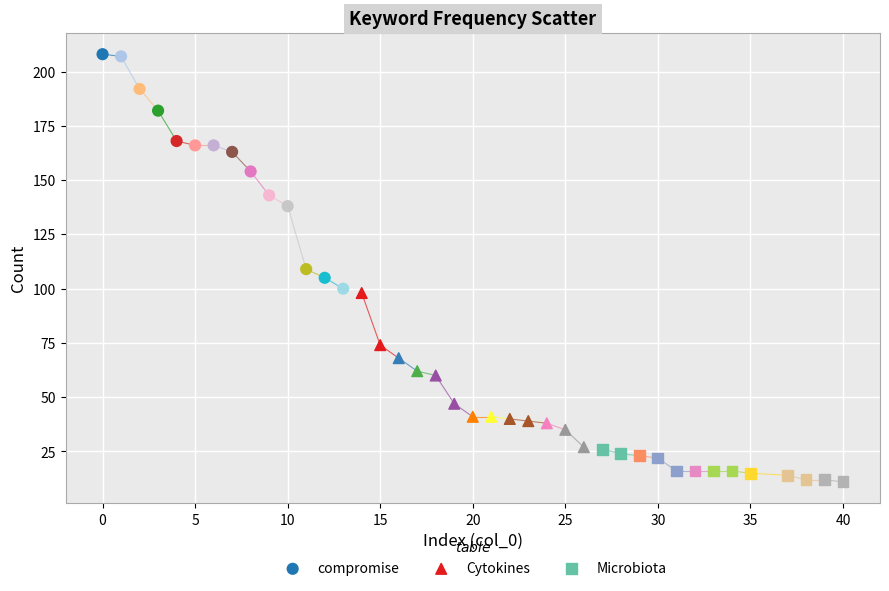

Which series has the largest Y range (max minus min)?

compromise